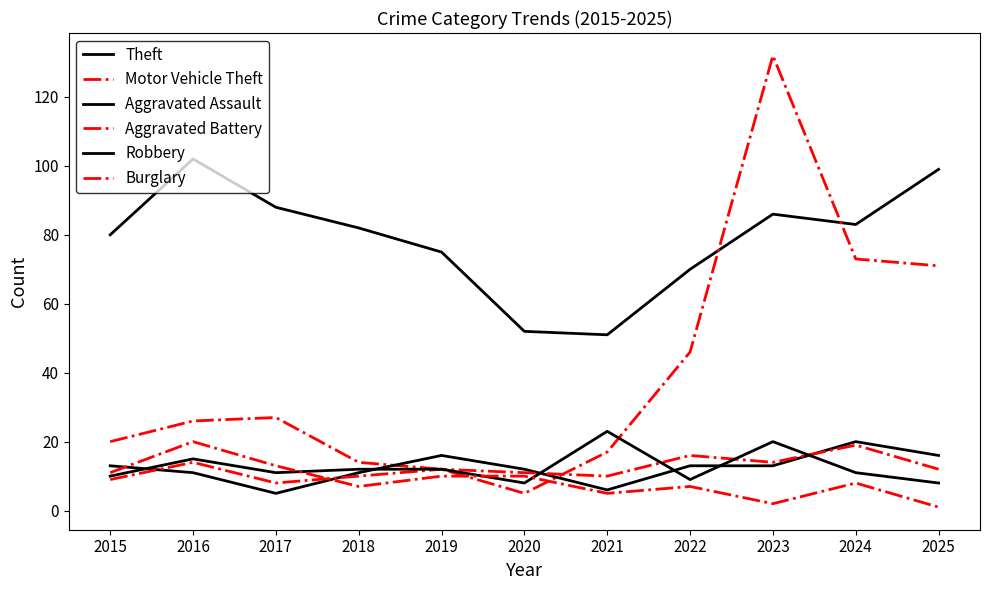

Reading right to left, list all the values displayed in this chart.

Theft: 99	83	86	70	51	52	75	82	88	102	80
Motor Vehicle Theft: 71	73	132	46	17	5	12	14	27	26	20
Aggravated Assault: 16	20	13	13	6	12	16	11	5	11	13
Aggravated Battery: 12	19	14	16	10	11	12	10	8	14	9
Robbery: 8	11	20	9	23	8	12	12	11	15	10
Burglary: 1	8	2	7	5	10	10	7	13	20	11